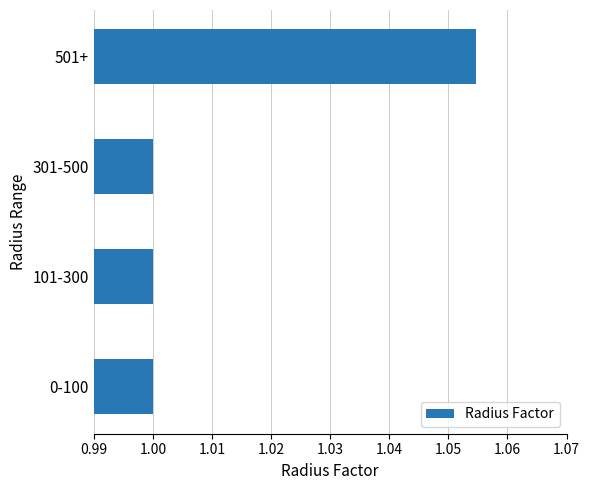

What is the smallest value displayed?

1.0